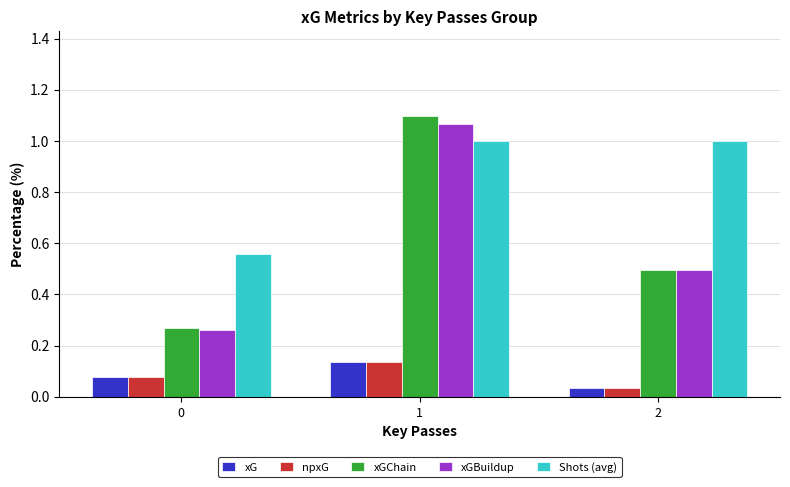

What is the sum of all Shots (avg) values?

2.6